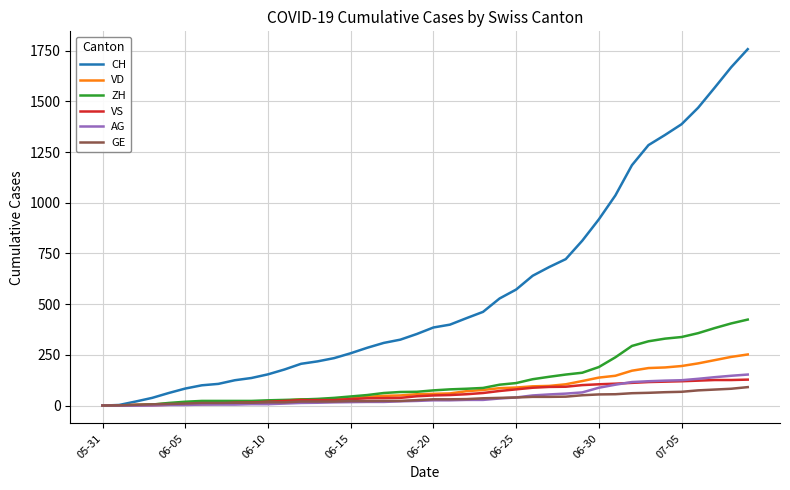

Which series has the largest total across all categories?

CH